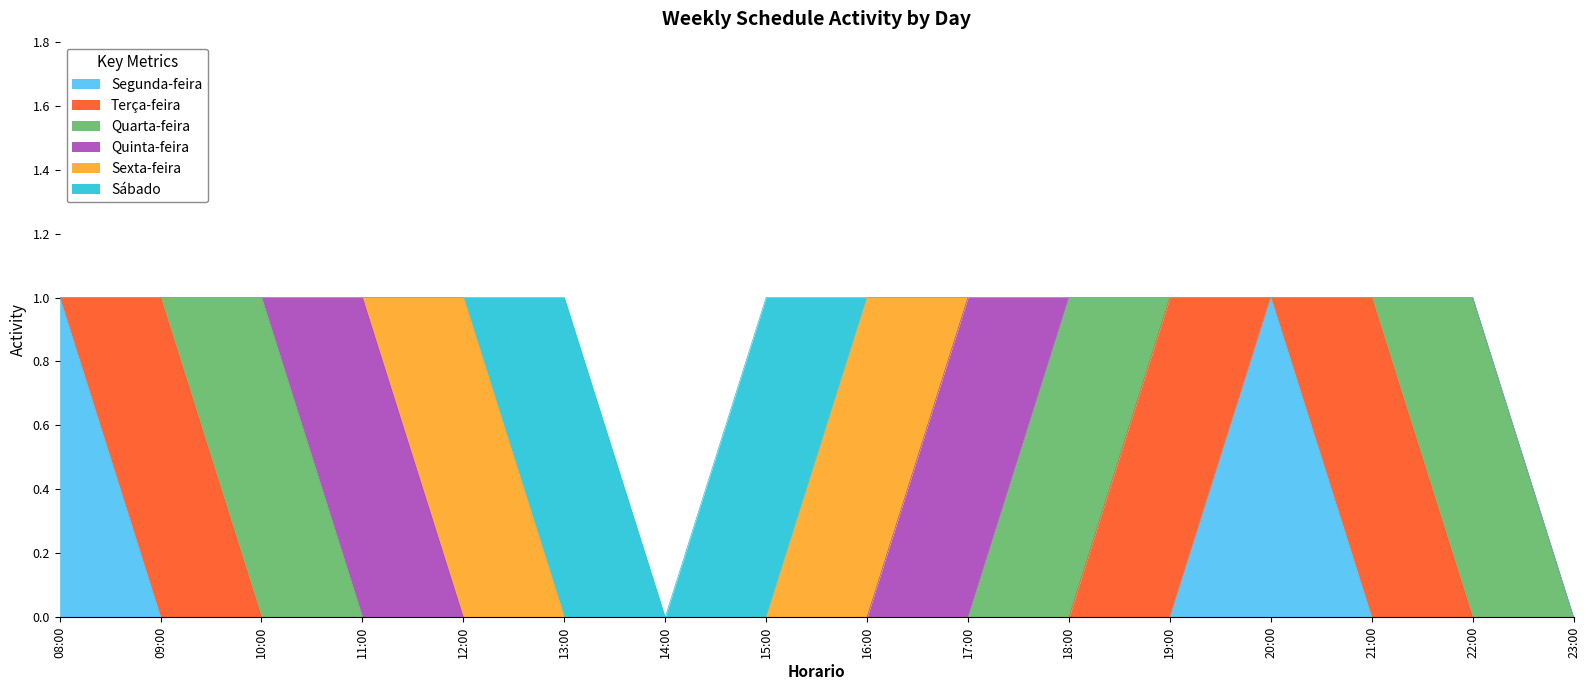

What is the spread (max minus min) of values at 08:00?

1